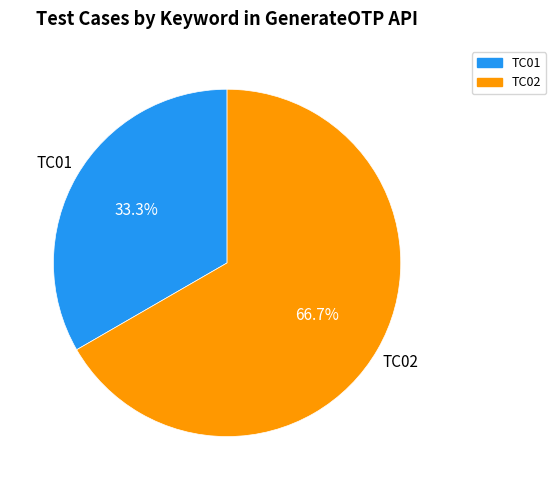

How many slices are in this pie chart?

2